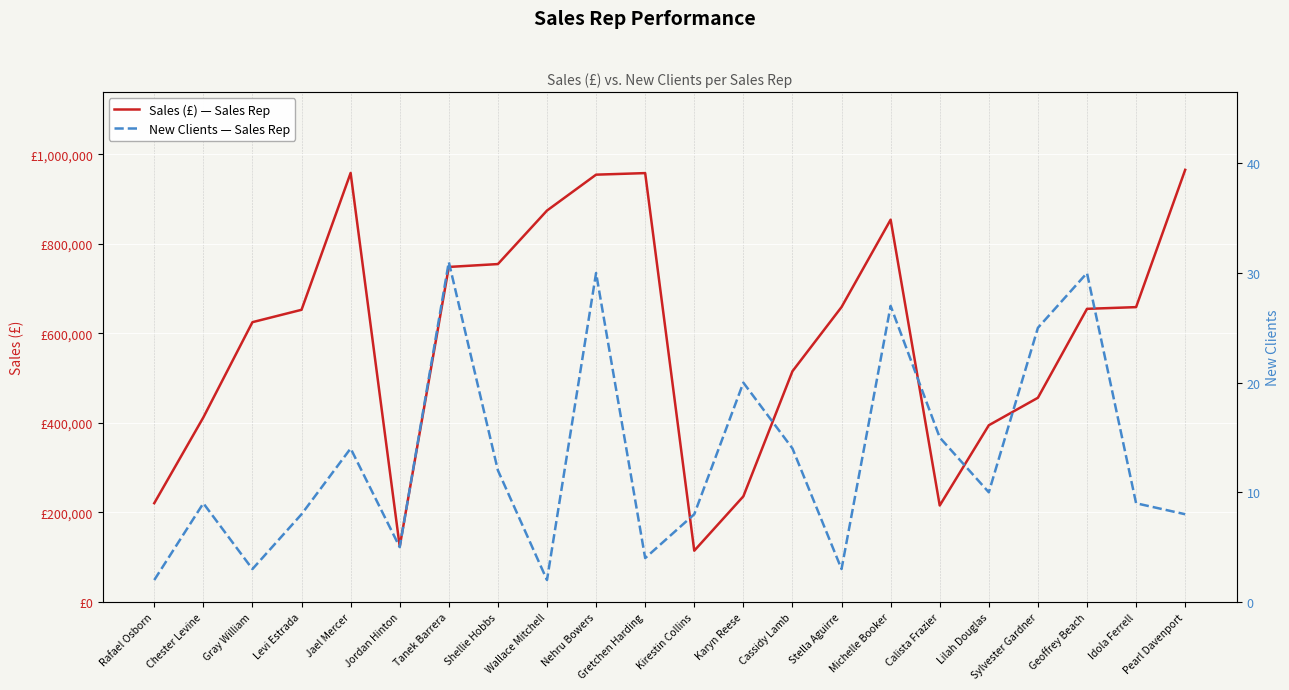

Where is New Clients — Sales Rep nearest to the value 16?

Calista Frazier